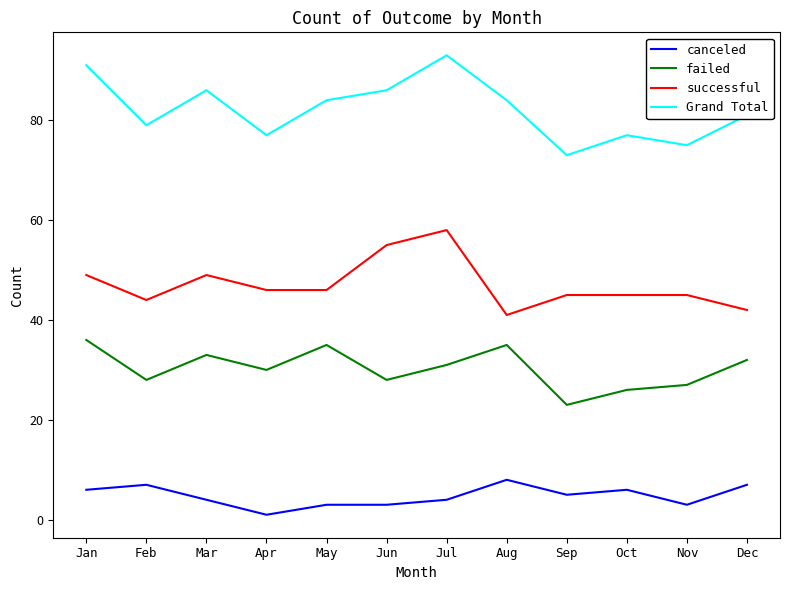

Count the number of data series in this chart.

4